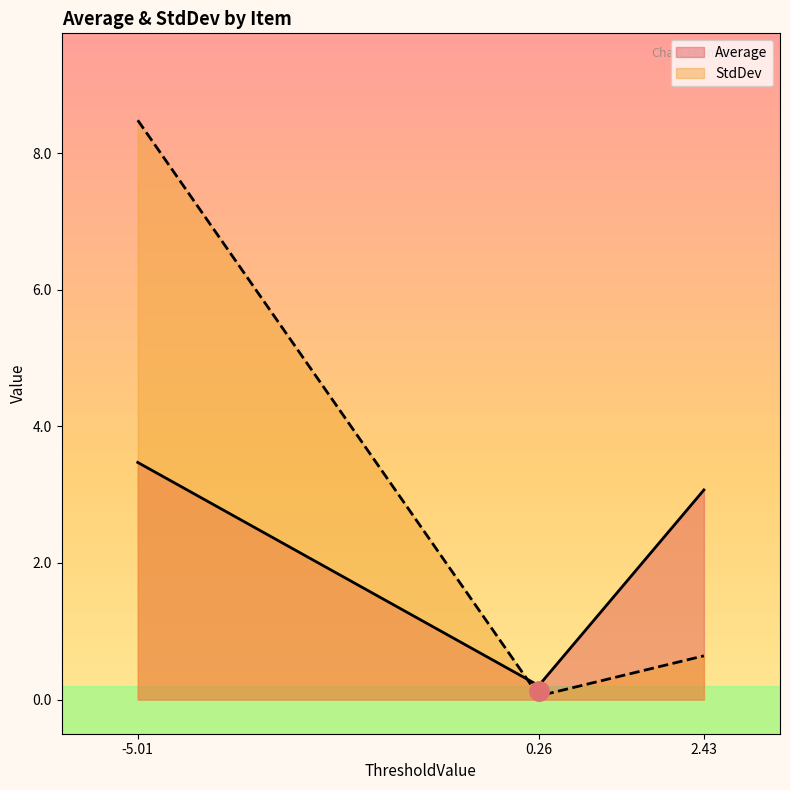

What is the sum of all StdDev values?

9.2